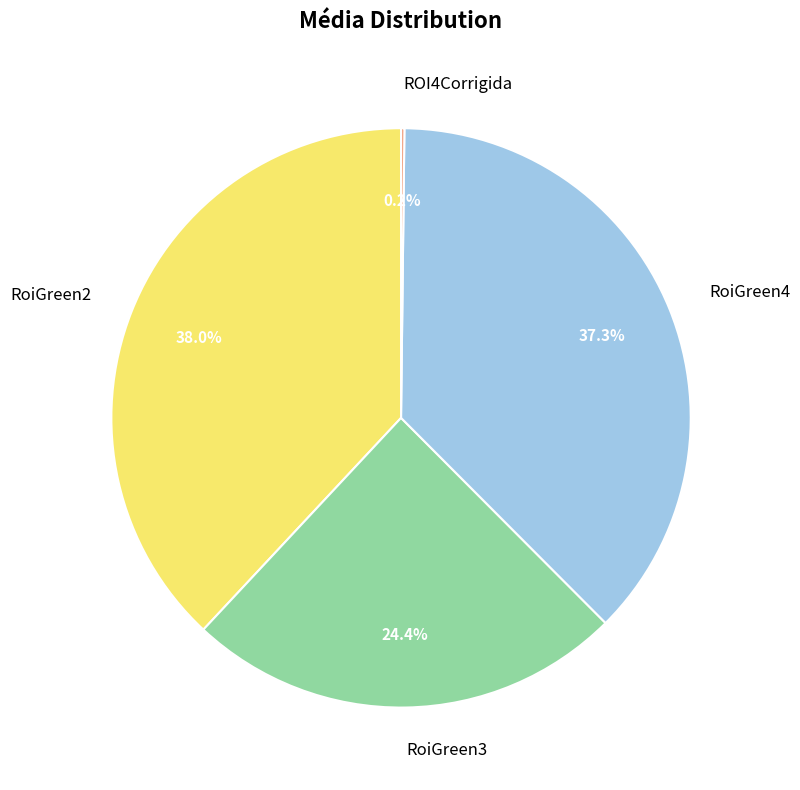

Which has a higher value, RoiGreen4 or RoiGreen3?

RoiGreen4